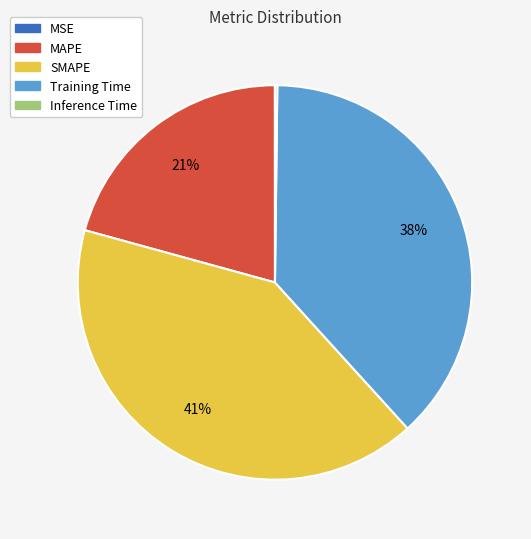

What is the largest slice in the pie chart?

SMAPE